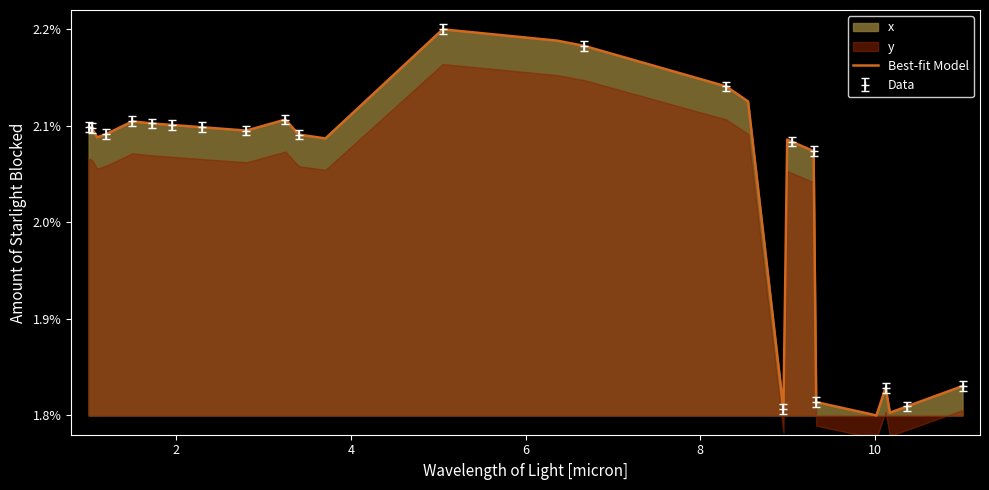

The chart shows a value of 0.5 at 21. True or false?

False